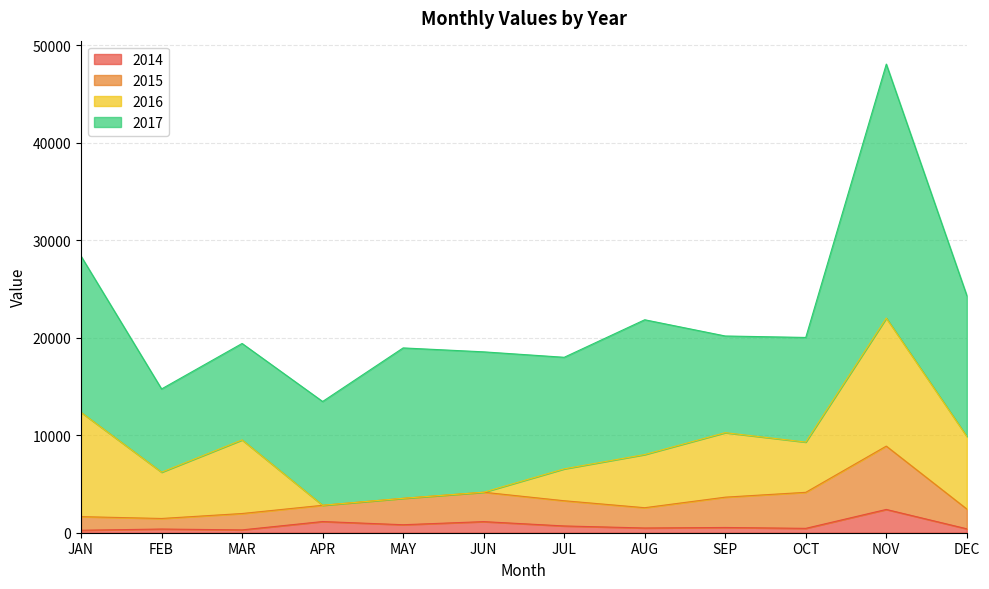

What is the total value across all series at APR?

13457